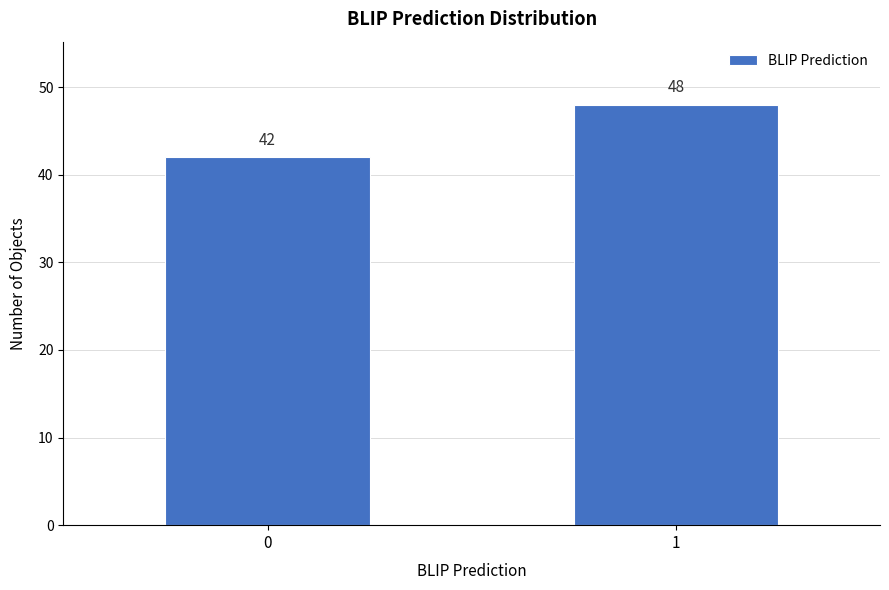

Reading left to right, what are all the values shown in this chart?

42	48